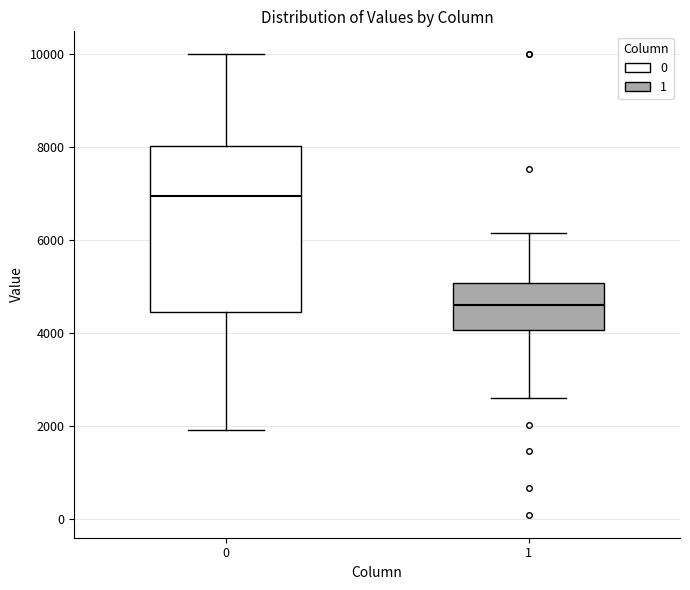

Which box's median line is the lowest?

1